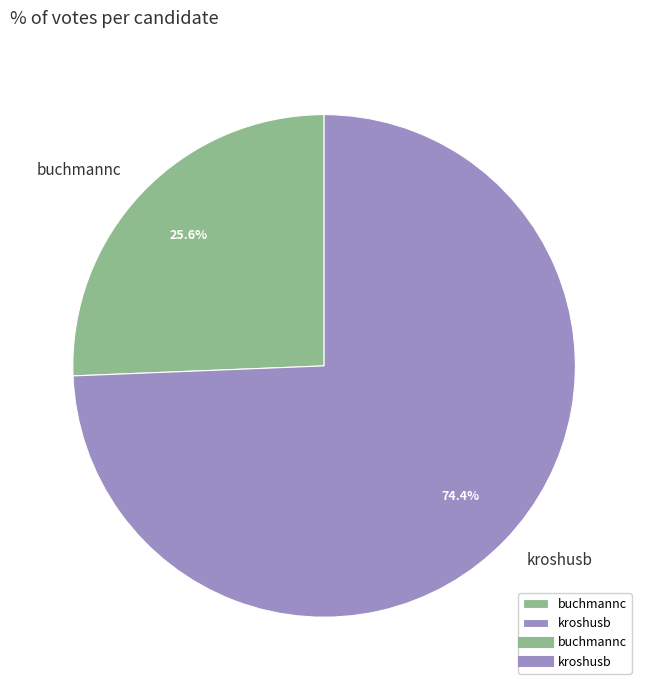

What is the largest slice in the pie chart?

kroshusb